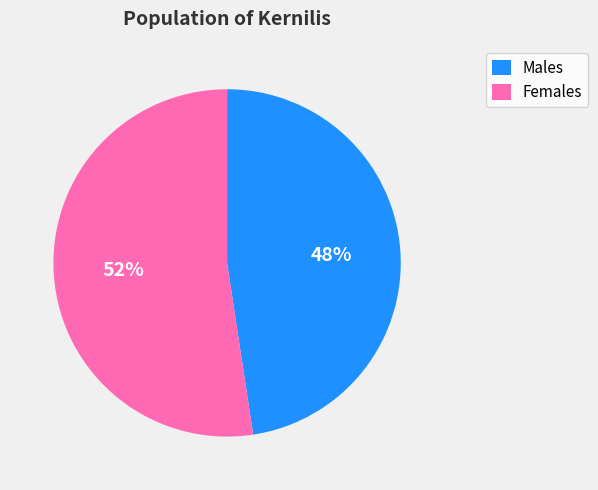

Which slice represents more than half of the pie?

Females